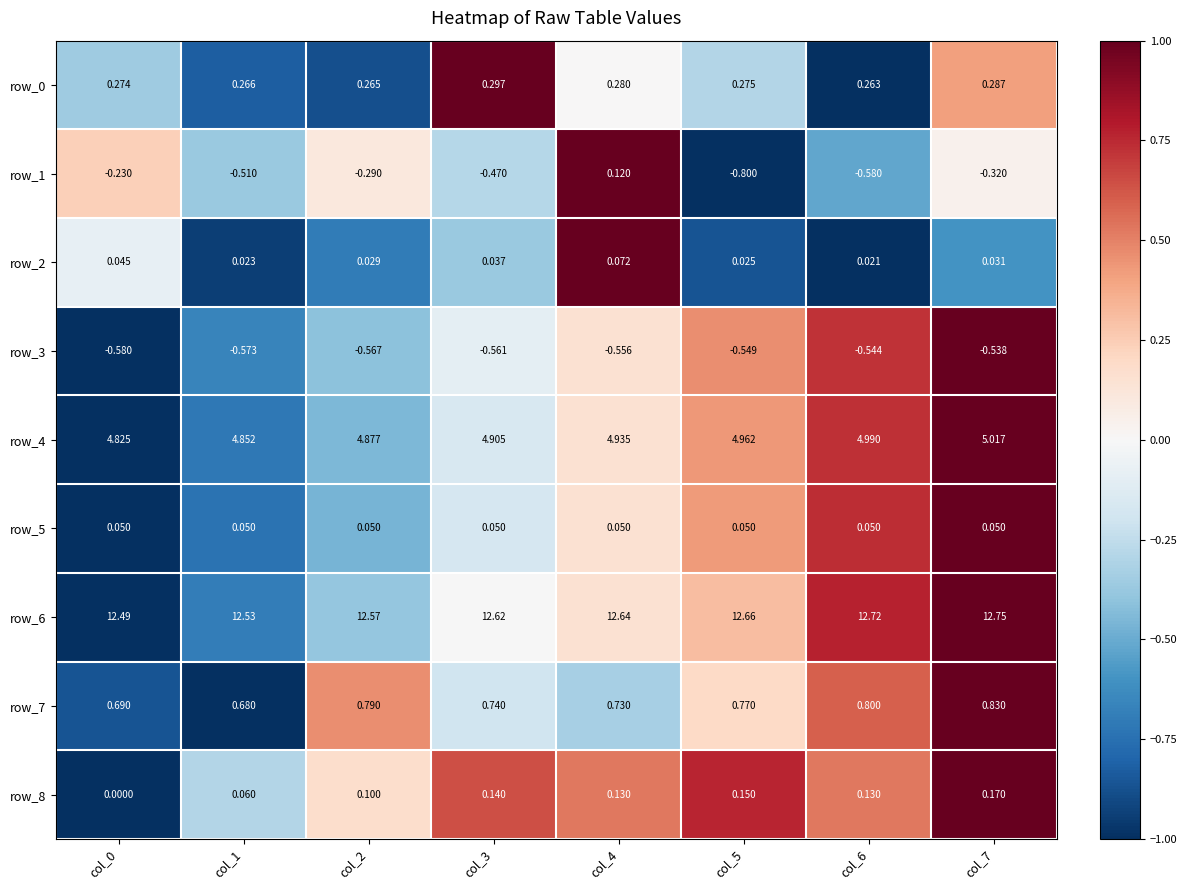

Is the value of row_6 at col_1 greater than the value of row_8 at col_5?

Yes